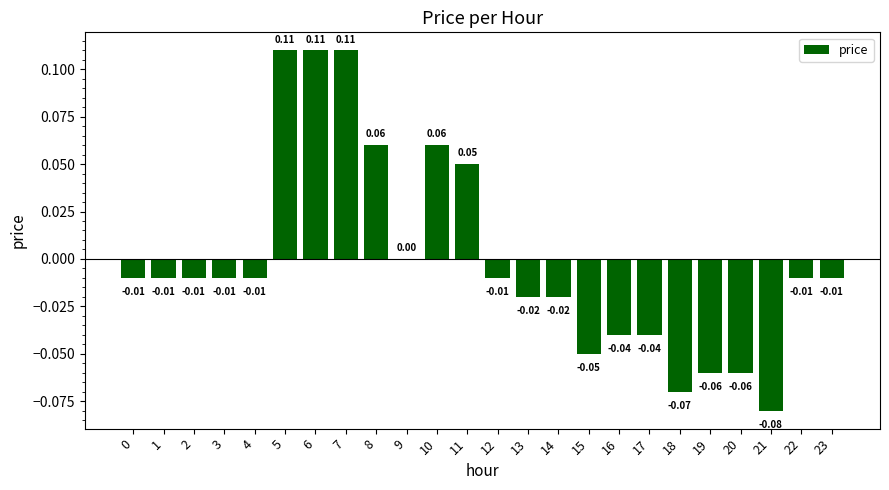

Between 5 and 10, which is larger?

5